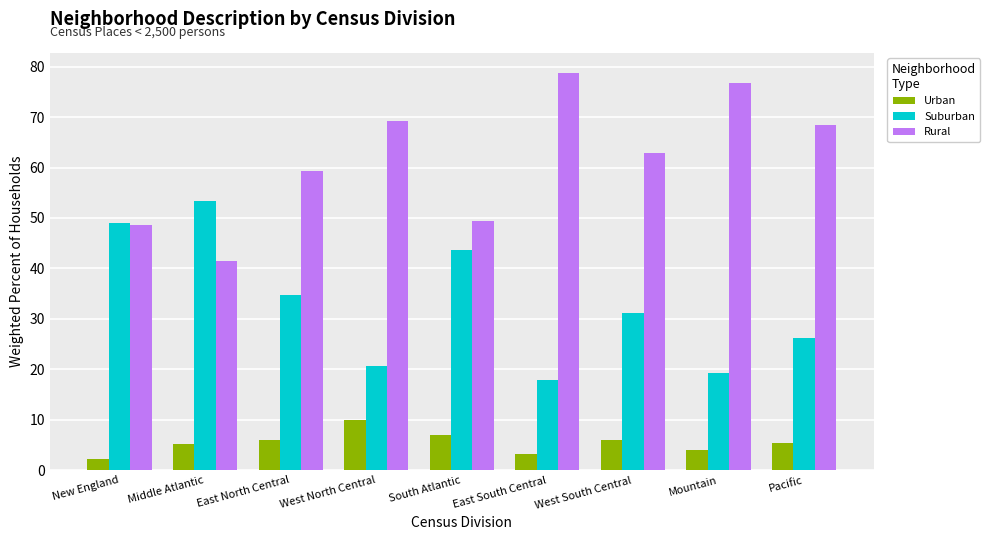

Which category has the highest value across all series?

East South Central